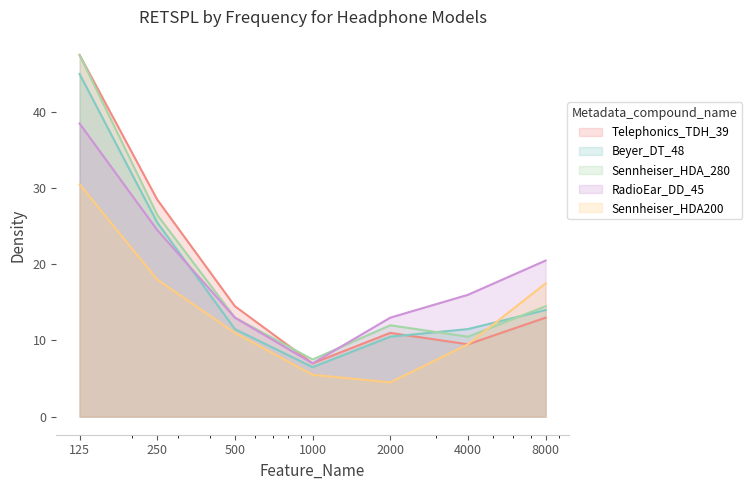

Which series has the largest total across all categories?

RadioEar_DD_45